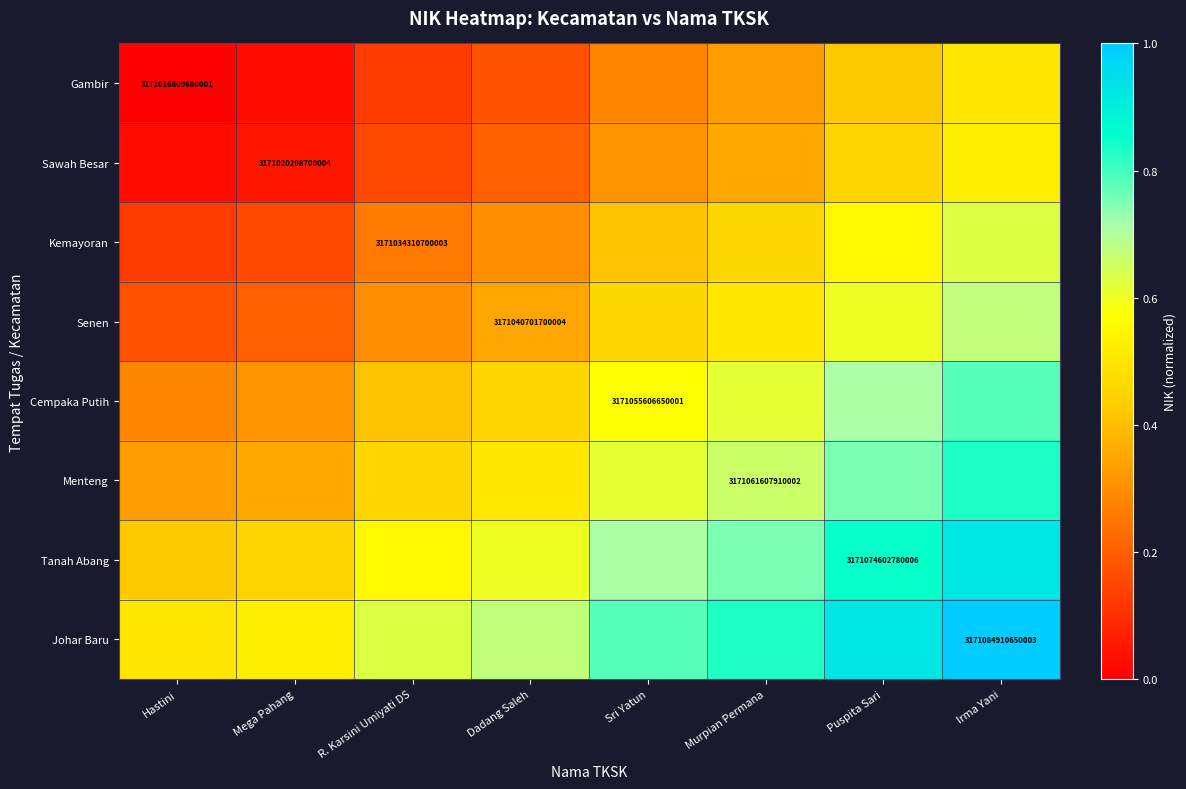

Rank the categories by Gambir value from lowest to highest.

Hastini, Mega Pahang, R. Karsini Umiyati DS, Dadang Saleh, Sri Yatun, Murpian Permana, Puspita Sari, Irma Yani